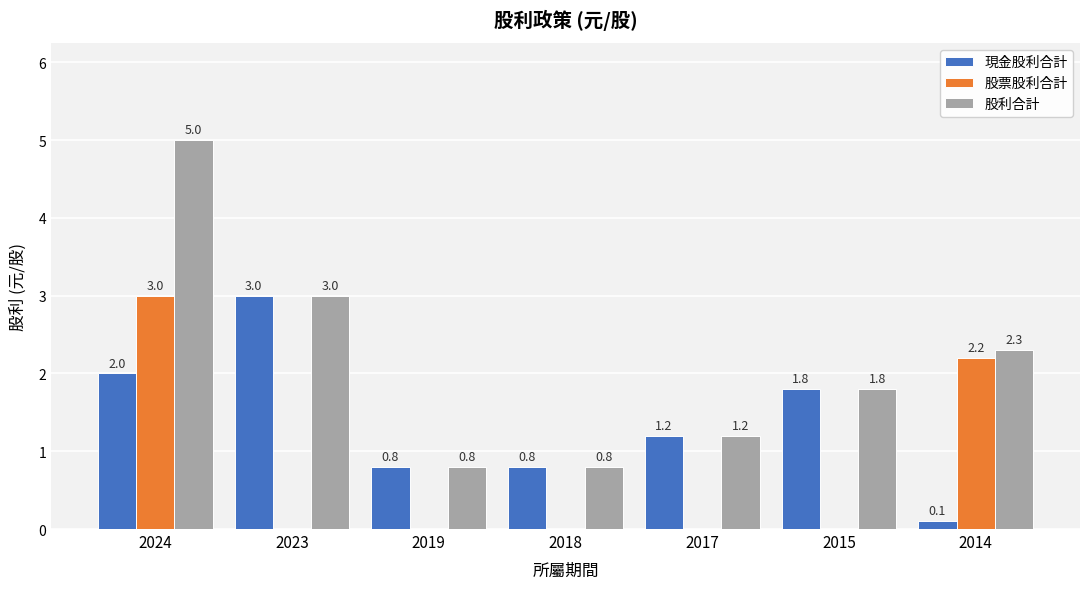

Count the number of data series in this chart.

3